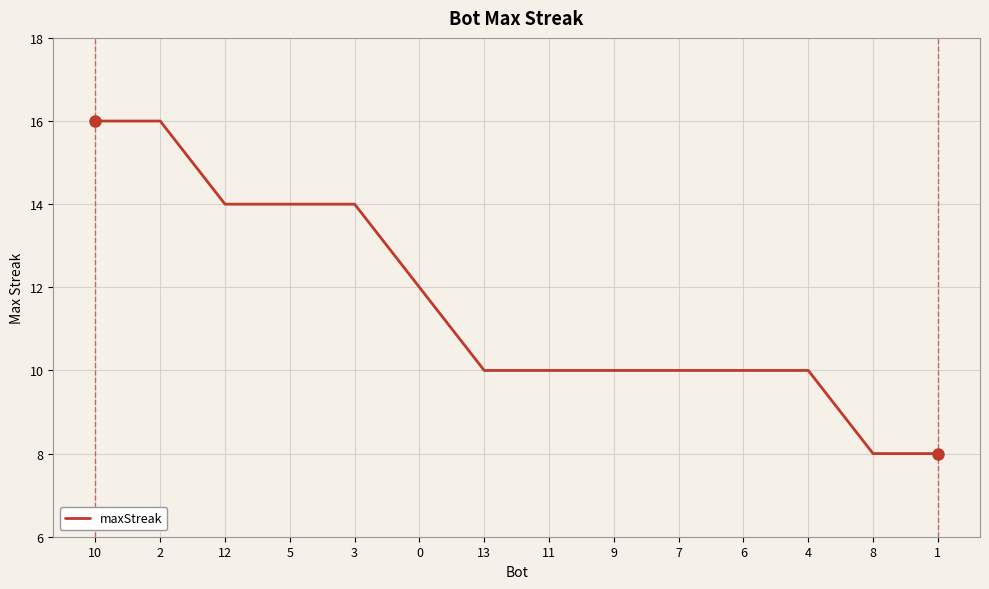

What is the approximate value at 0?

12